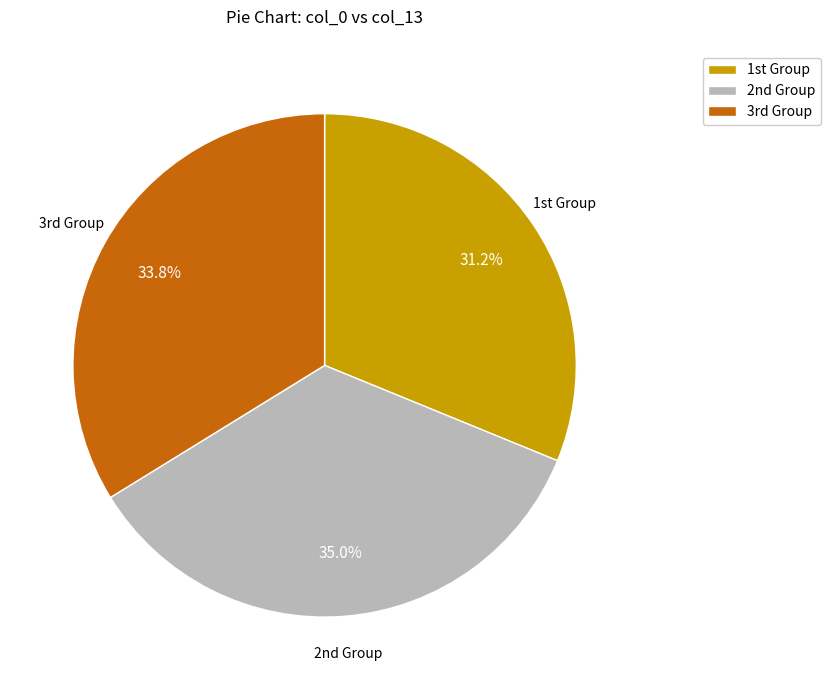

Rank the categories by value from lowest to highest.

1st Group, 3rd Group, 2nd Group